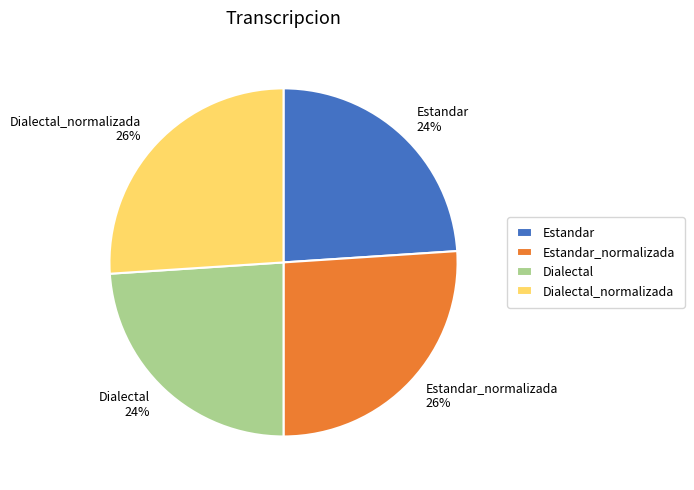

How many slices are in this pie chart?

4